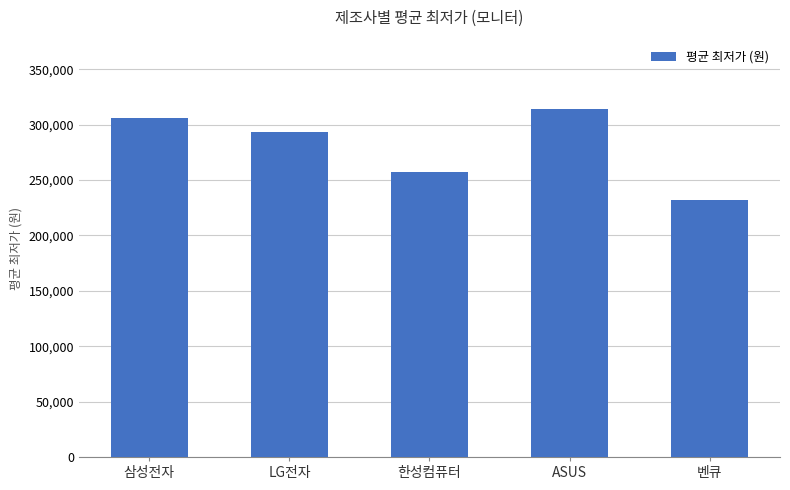

What is the approximate value at 벤큐, to the nearest 100?

232300